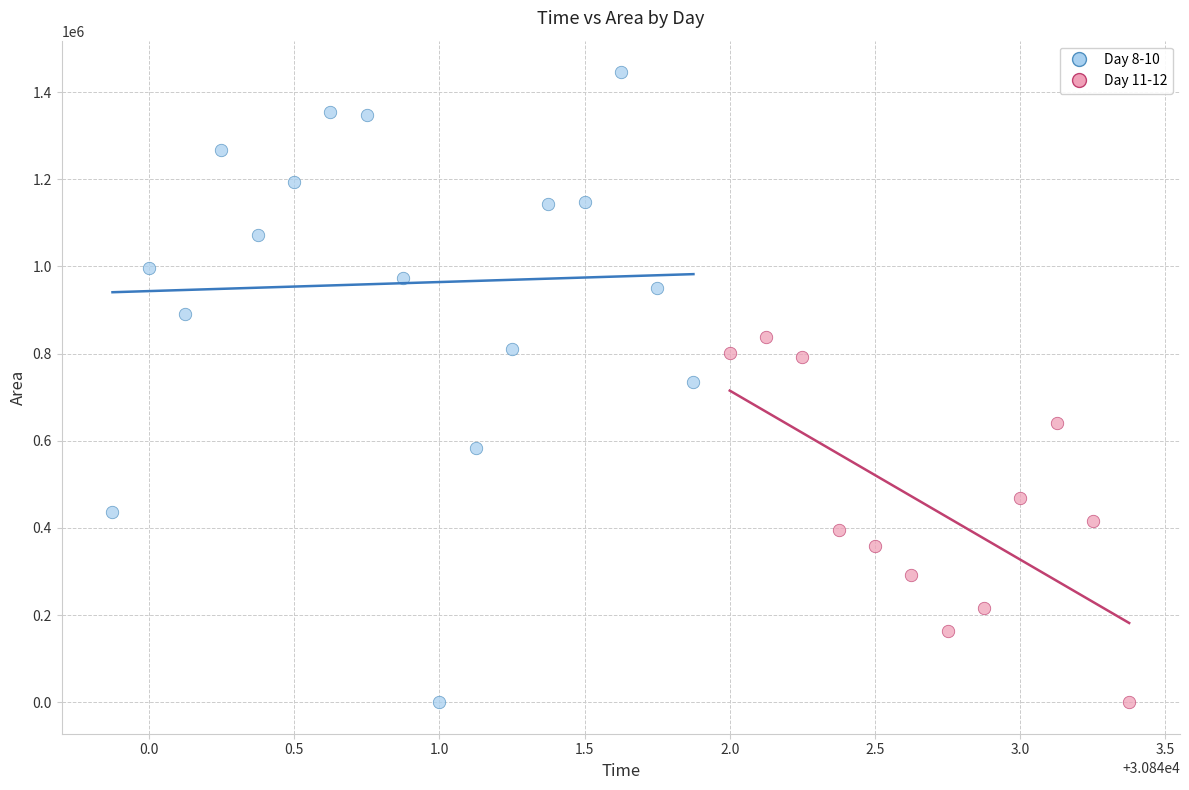

Which series reaches the maximum Y coordinate?

Day 8-10